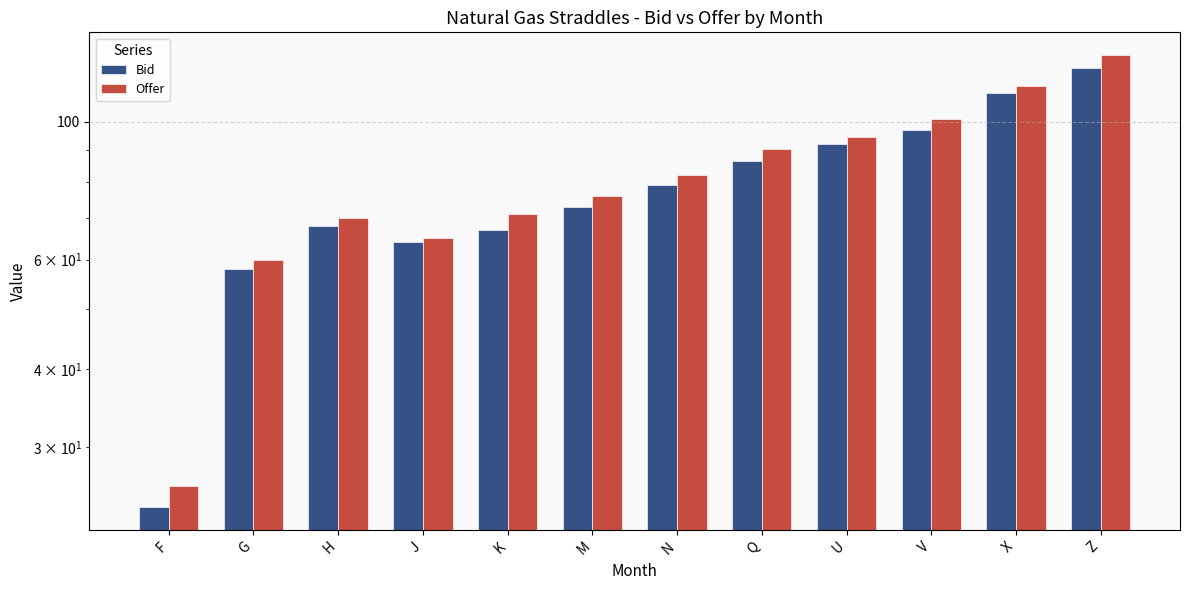

What is the label of the 6th bar from the left?

M